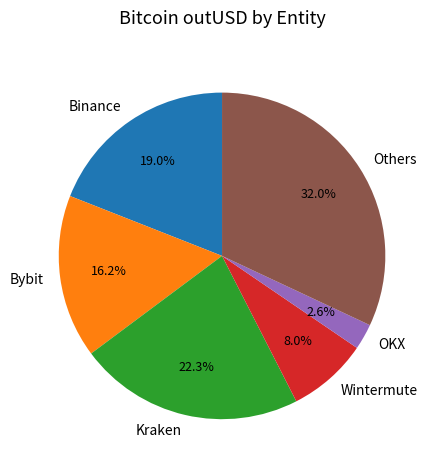

Between Binance and Bybit, which is larger?

Binance